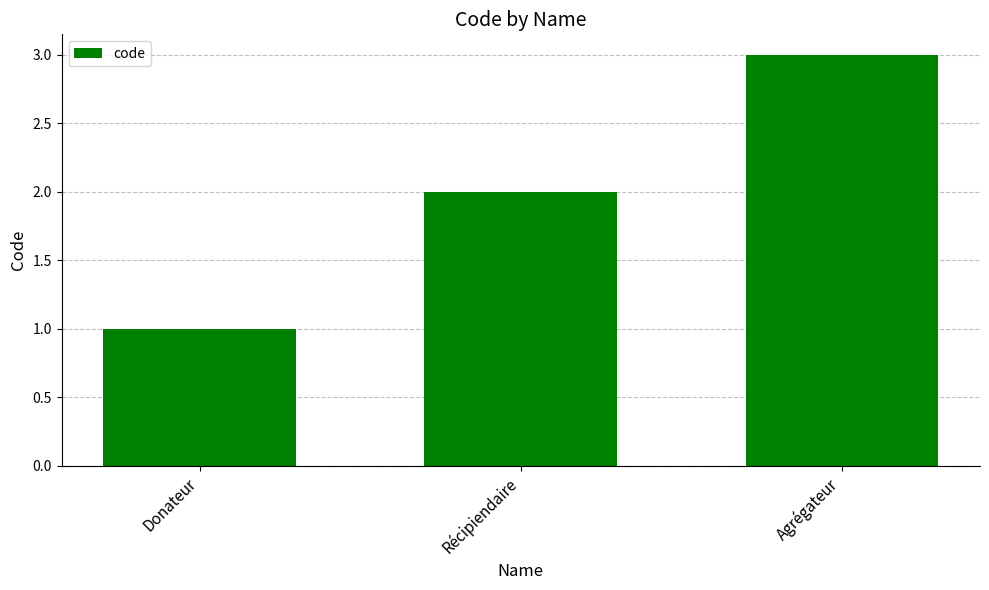

What is the label of the 2nd bar from the right?

Récipiendaire